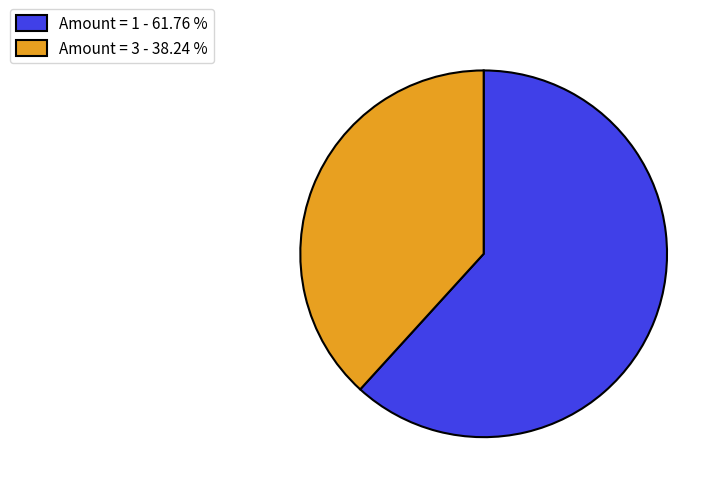

Rank the categories by value from lowest to highest.

Amount = 3 - 38.24 %, Amount = 1 - 61.76 %